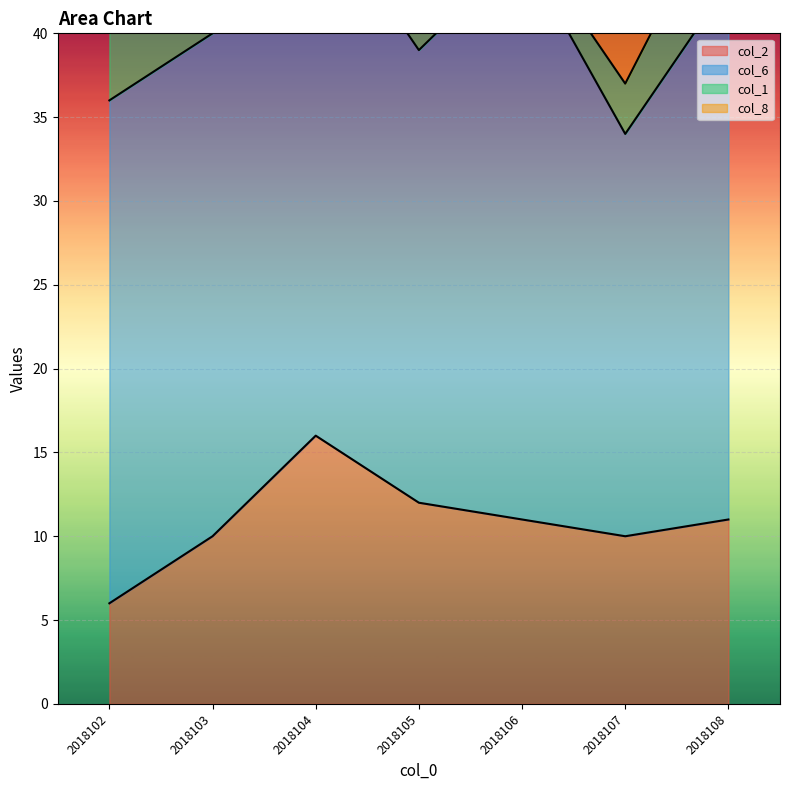

Reading right to left, transcribe all the data shown in this chart.

col_2: 11	10	11	12	16	10	6
col_6: 32	24	34	27	32	30	30
col_1: 6	3	1	6	3	1	6
col_8: 9	8	10	9	9	8	10